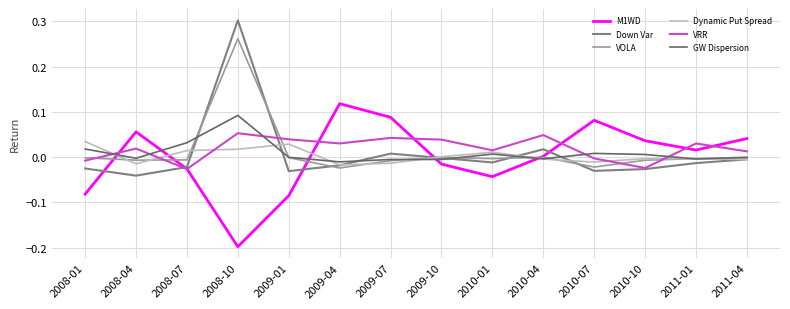

Which series ends up on top after the final intersection of VOLA and M1WD?

M1WD